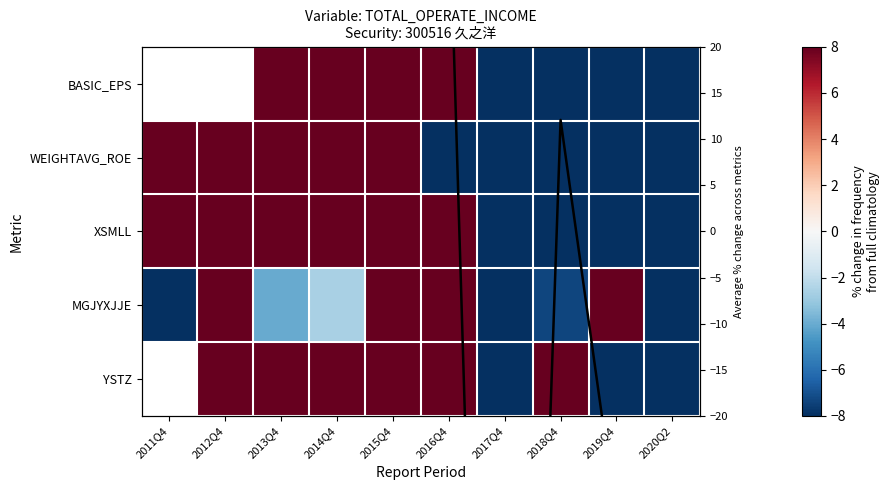

Is it true that Avg % change across metrics equals 26.4 at 2011Q4?

True